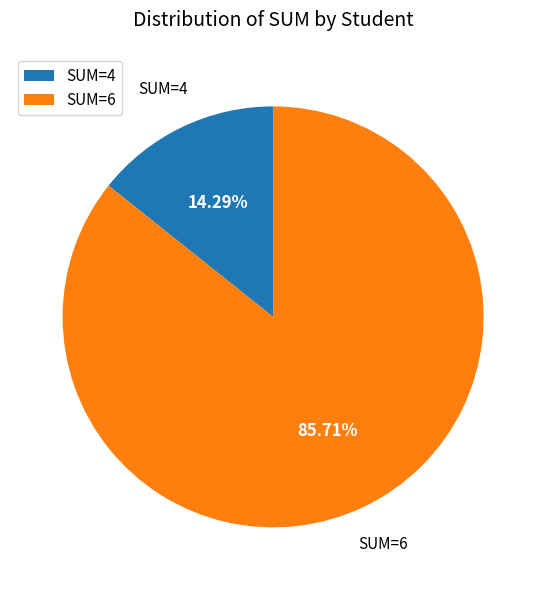

Which slice represents more than half of the pie?

SUM=6